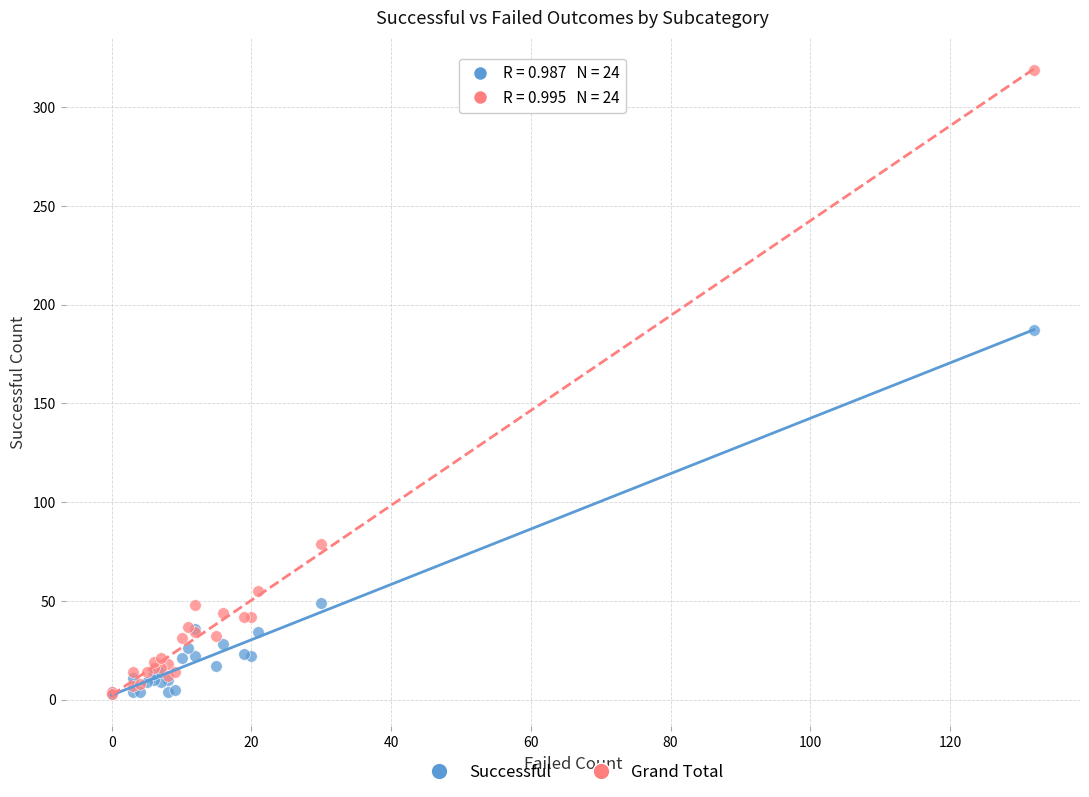

Which series has the widest spread of Y values?

Grand Total